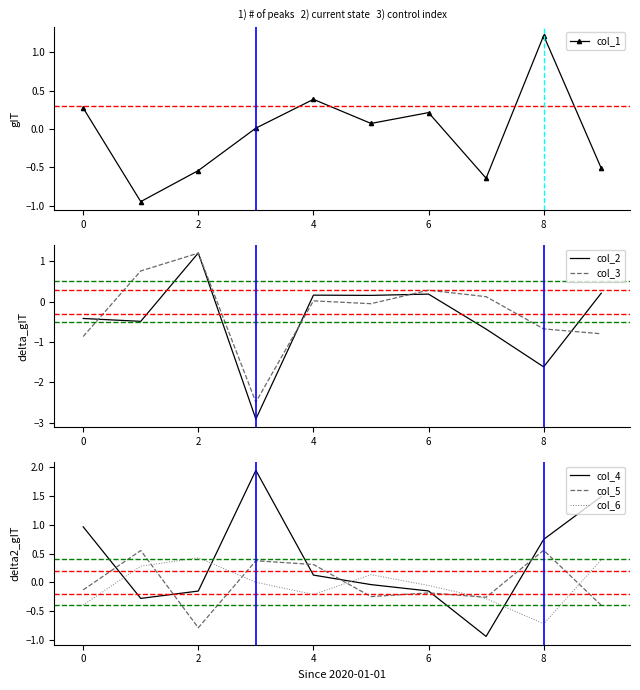

Is the value of col_4 at 0 greater than the value of col_6 at 0?

Yes